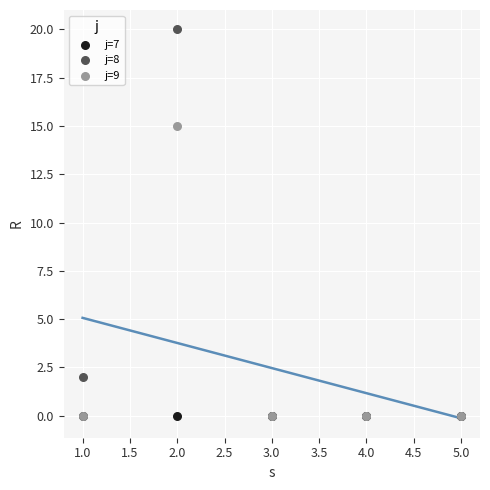

Across all series, what Y value is closest to 10?

15